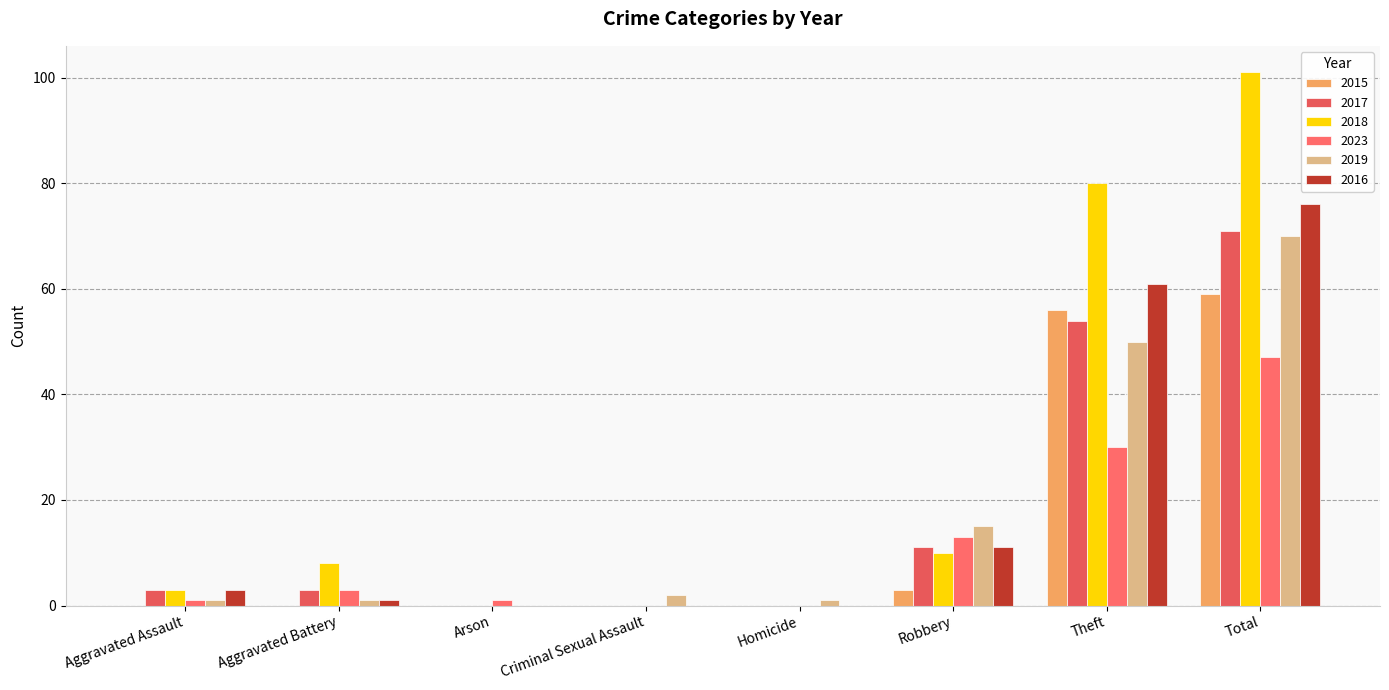

What is the highest value of the 2017 series?

71